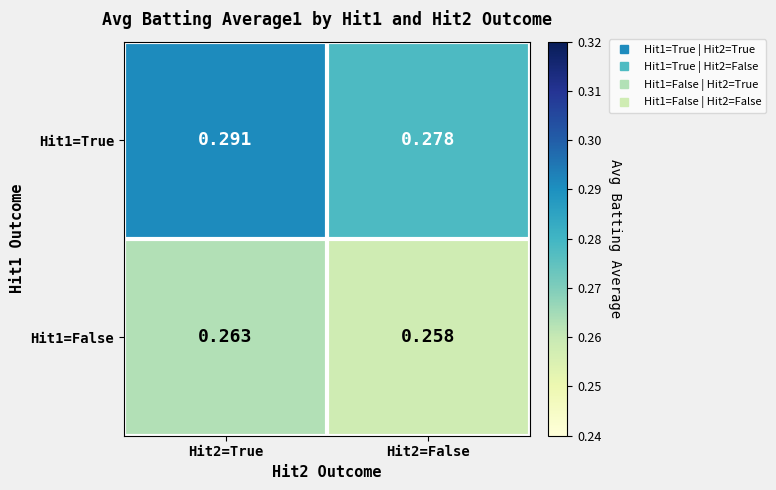

Which label corresponds to the smallest value in the chart?

Hit2=False